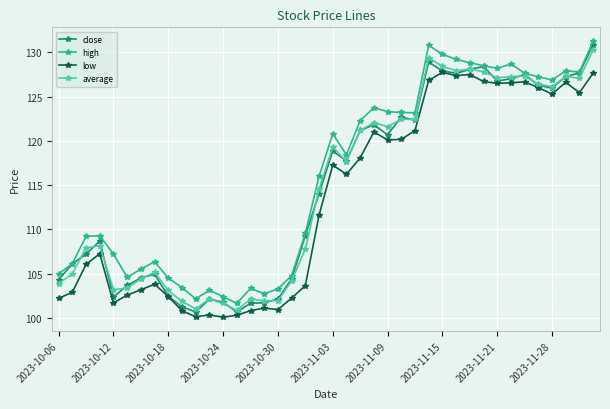

What is the value of the high point at the 11th from the left?

102.2